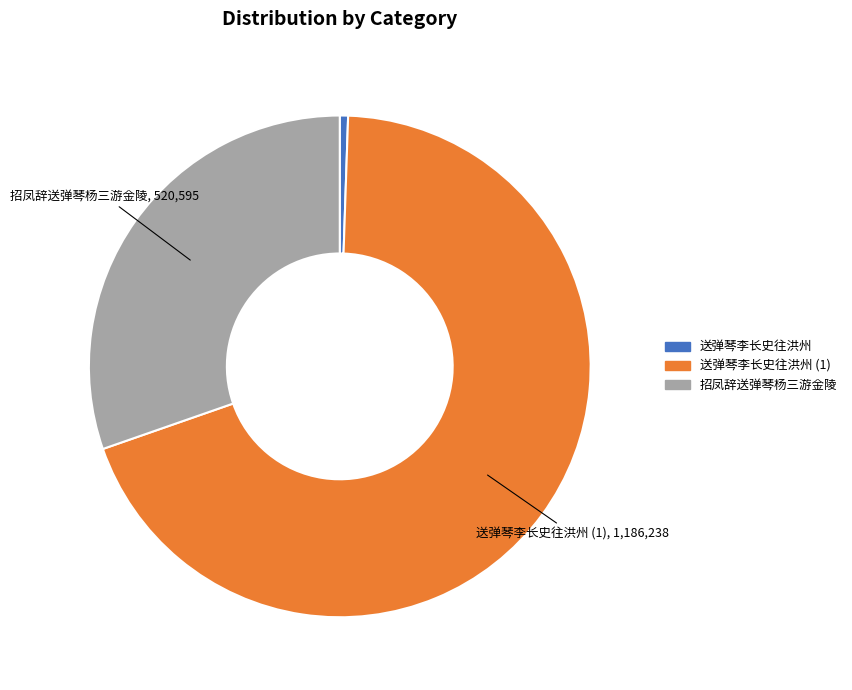

How many slices are in this pie chart?

3